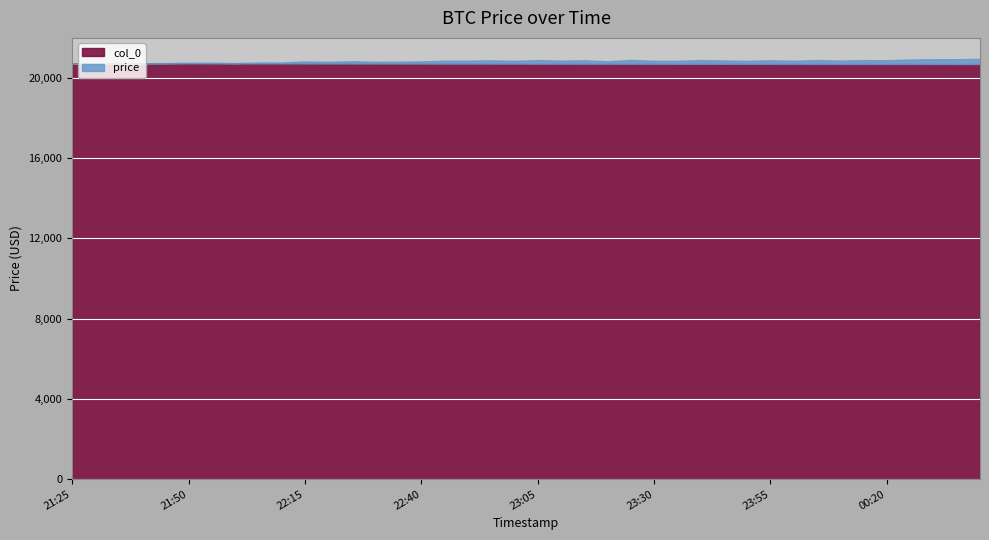

Reading left to right, what are all the values shown in this chart?

price: 0=20705.1	1=20693.3	2=20716.7	3=20735.5	4=20738.2	5=20759.0	6=20760.0	7=20741.8	8=20771.6	9=20769.4	10=20824.1	11=20800.7	12=20833.3	13=20806.4	14=20809.4	15=20826.2	16=20858.7	17=20859.8	18=20877.0	19=20852.2	20=20889.3	21=20862.6	22=20878.9	23=20828.5	24=20900.9	25=20856.2	26=20851.4	27=20889.5	28=20869.1	29=20852.4	30=20879.6	31=20854.1	32=20892.6	33=20864.0	34=20886.5	35=20882.4	36=20918.2	37=20931.6	38=20935.1	39=20949.3
col_0: 0=39.0	1=38.0	2=37.0	3=36.0	4=35.0	5=34.0	6=33.0	7=32.0	8=31.0	9=30.0	10=29.0	11=28.0	12=27.0	13=26.0	14=25.0	15=24.0	16=23.0	17=22.0	18=21.0	19=20.0	20=19.0	21=18.0	22=17.0	23=16.0	24=15.0	25=14.0	26=13.0	27=12.0	28=11.0	29=10.0	30=9.0	31=8.0	32=7.0	33=6.0	34=5.0	35=4.0	36=3.0	37=2.0	38=1.0	39=0.0